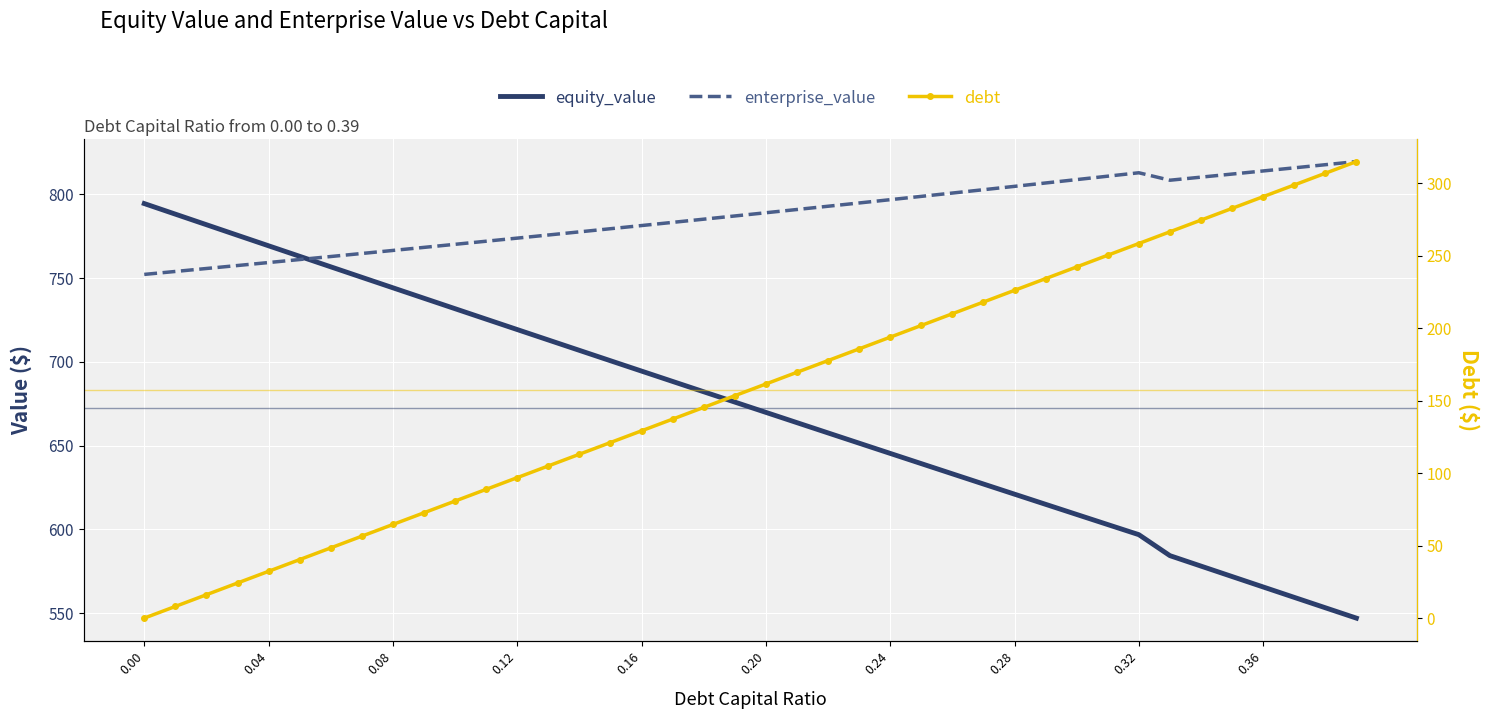

Is the value of debt at 26 greater than the value of enterprise_value at 10?

No